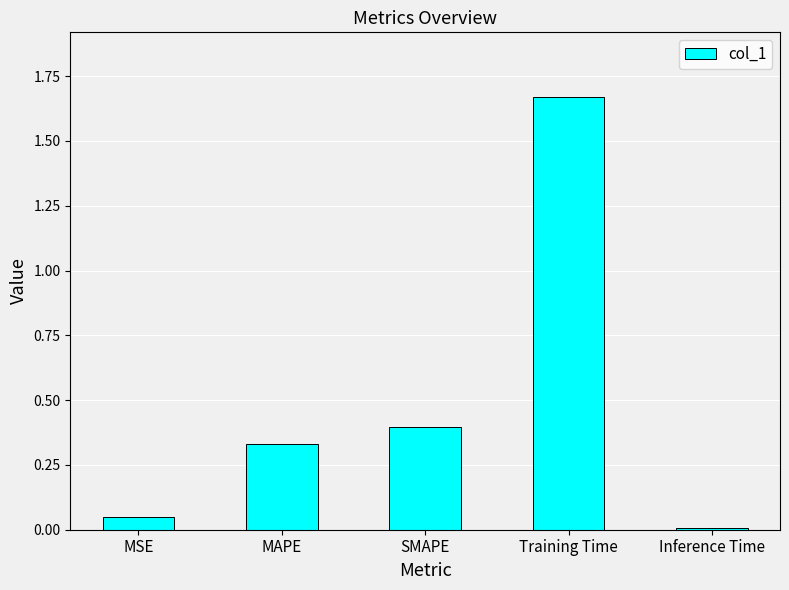

What is the difference between the maximum and second lowest values?

1.6